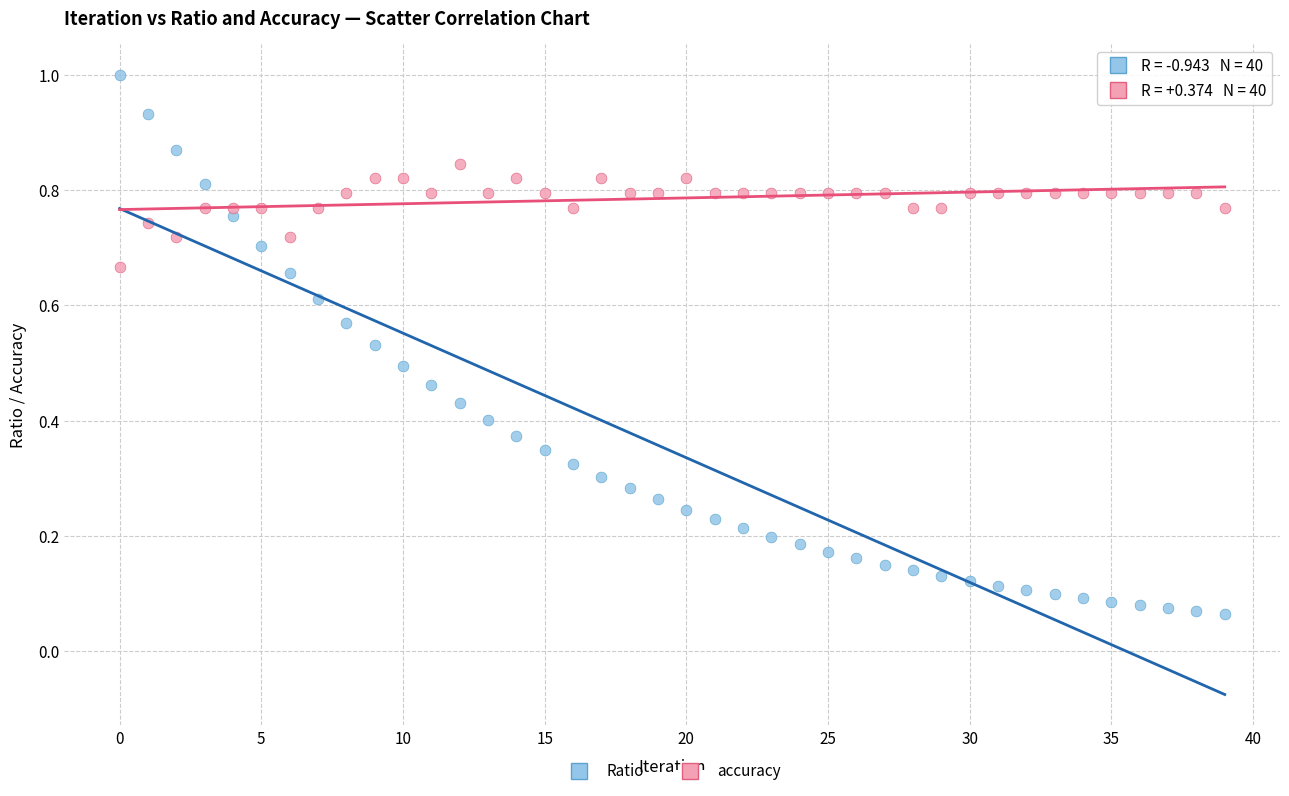

Which series reaches the minimum Y coordinate?

Ratio